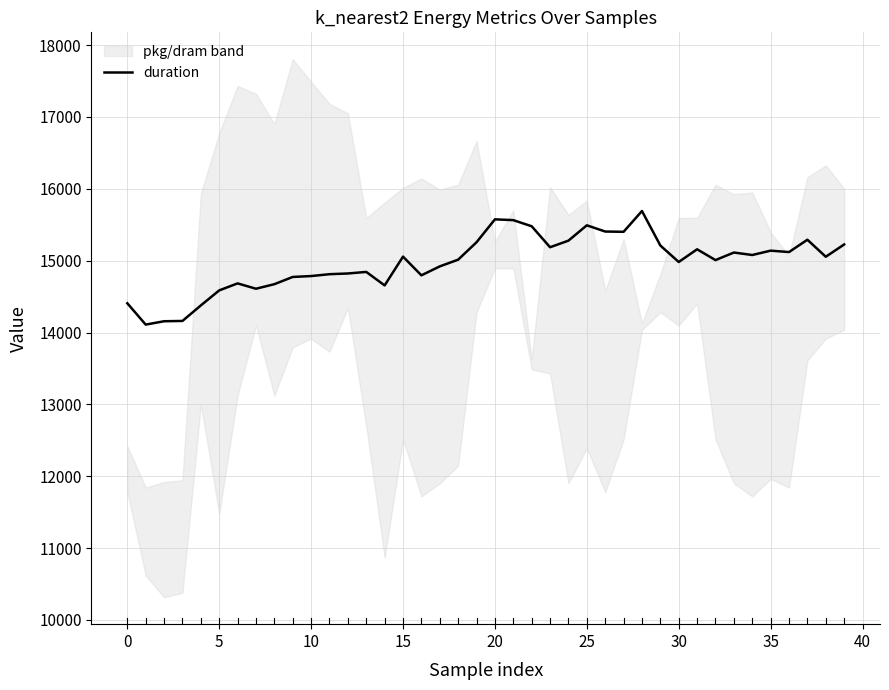

Which has a higher value, 30 or 13?

30